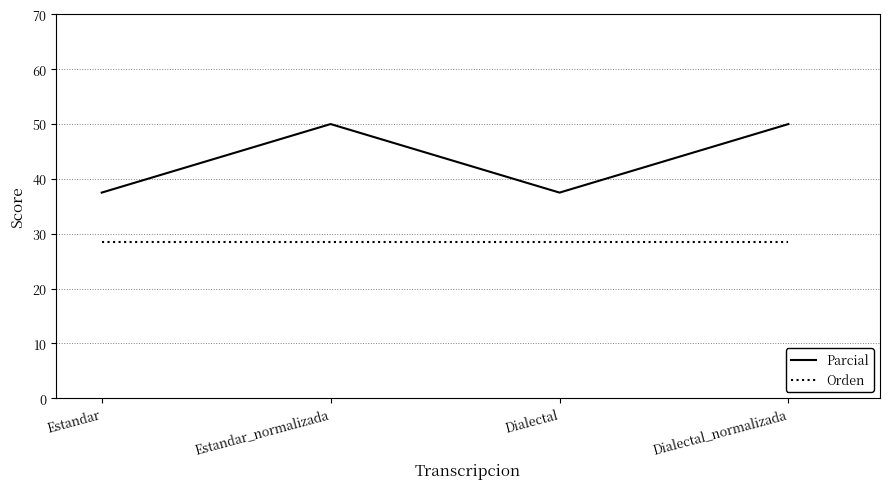

What is the value of the Parcial point at the 2nd from the left?

50.0